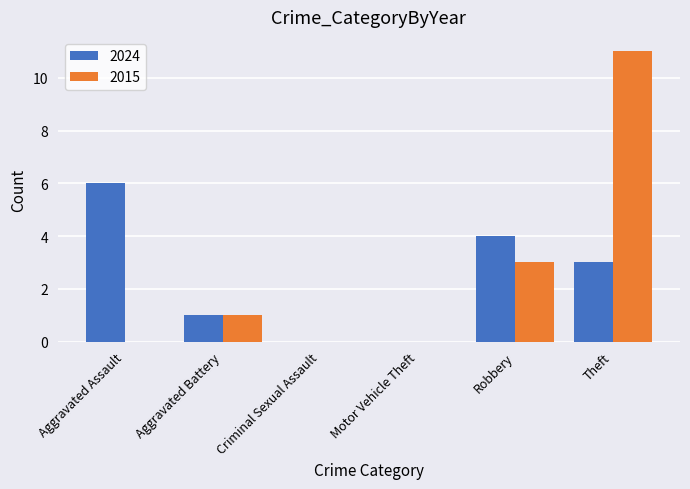

What value does the 2015 series have at Aggravated Battery?

1